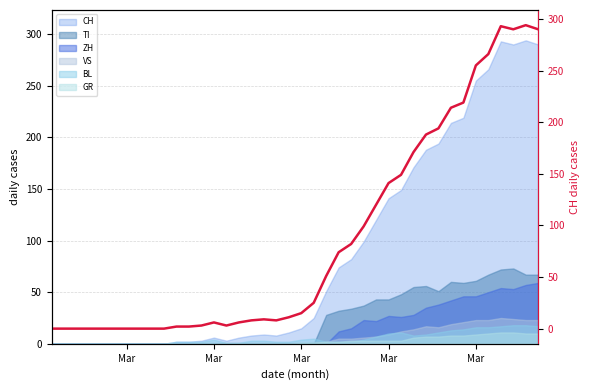

The value at 28 is 218. True or false?

False